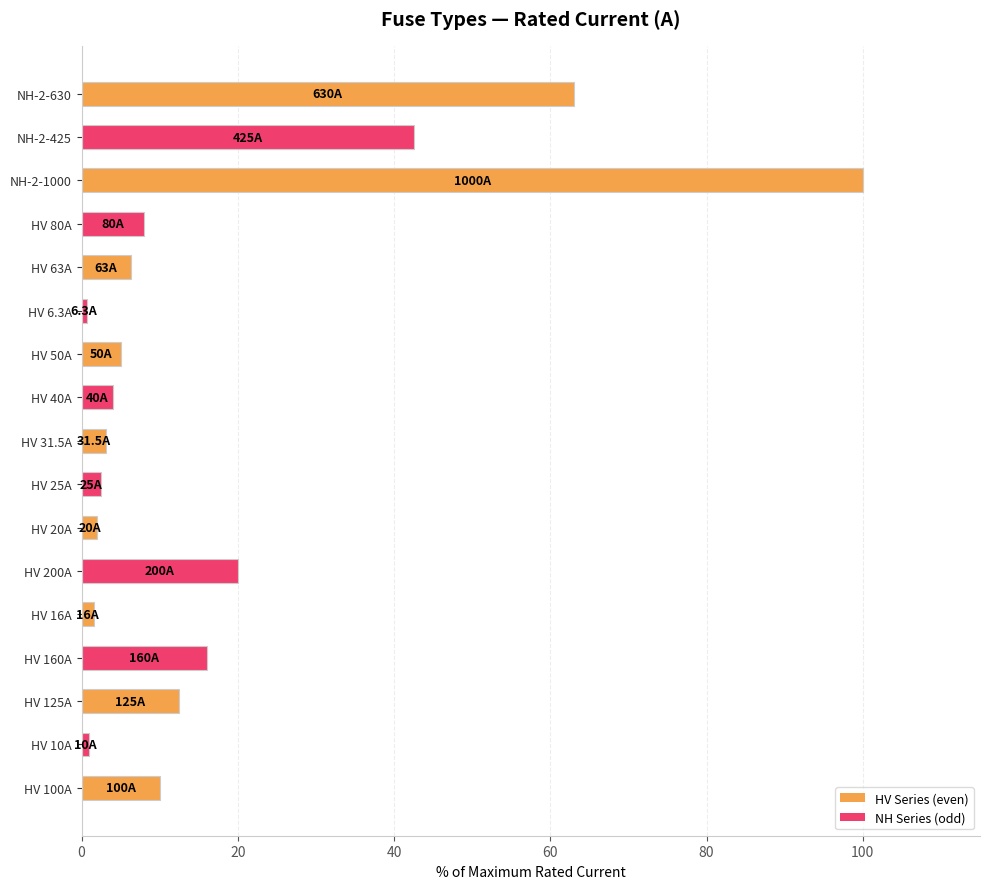

The value at HV 40A is 4.0. True or false?

True